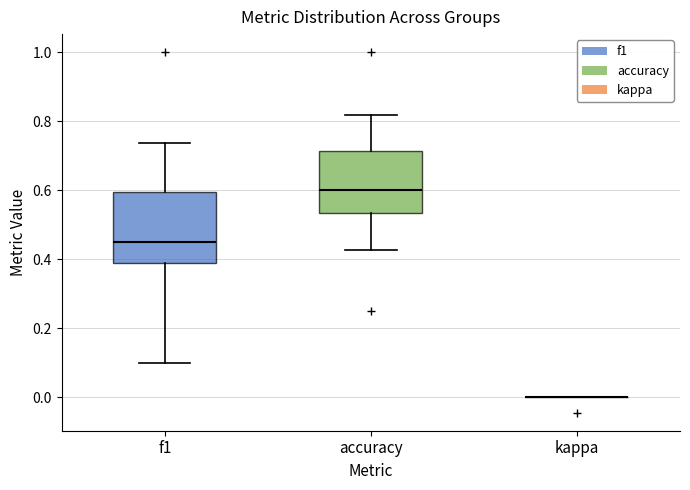

Which box is the tallest, from its lower edge to its upper edge?

f1